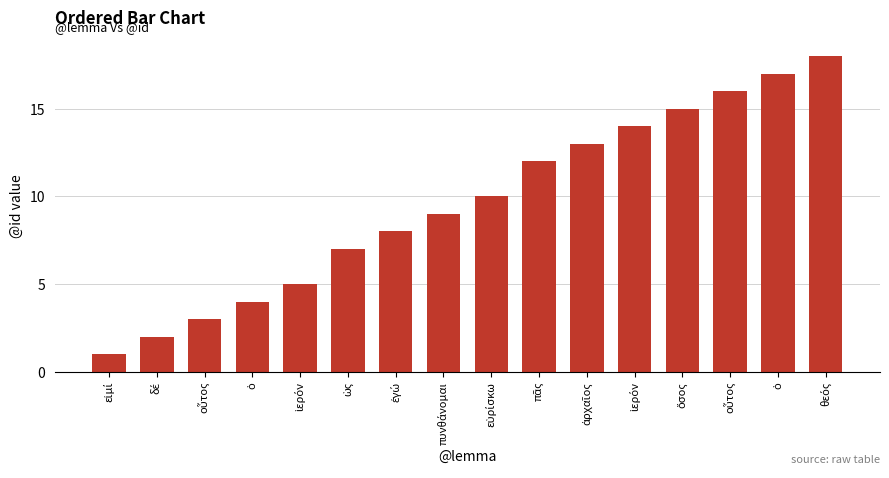

What is the ratio of the value at πᾶς to the value at οὗτος?

4.0